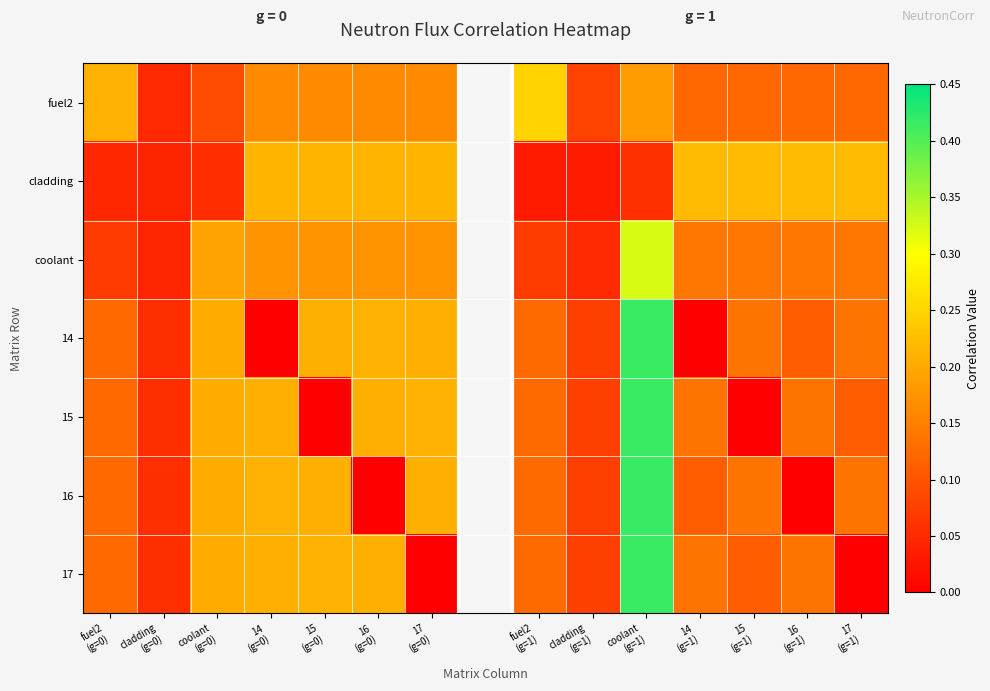

At 17 (g=0), list the series in order from smallest to largest.

17, fuel2, coolant, 16, 14, 15, cladding